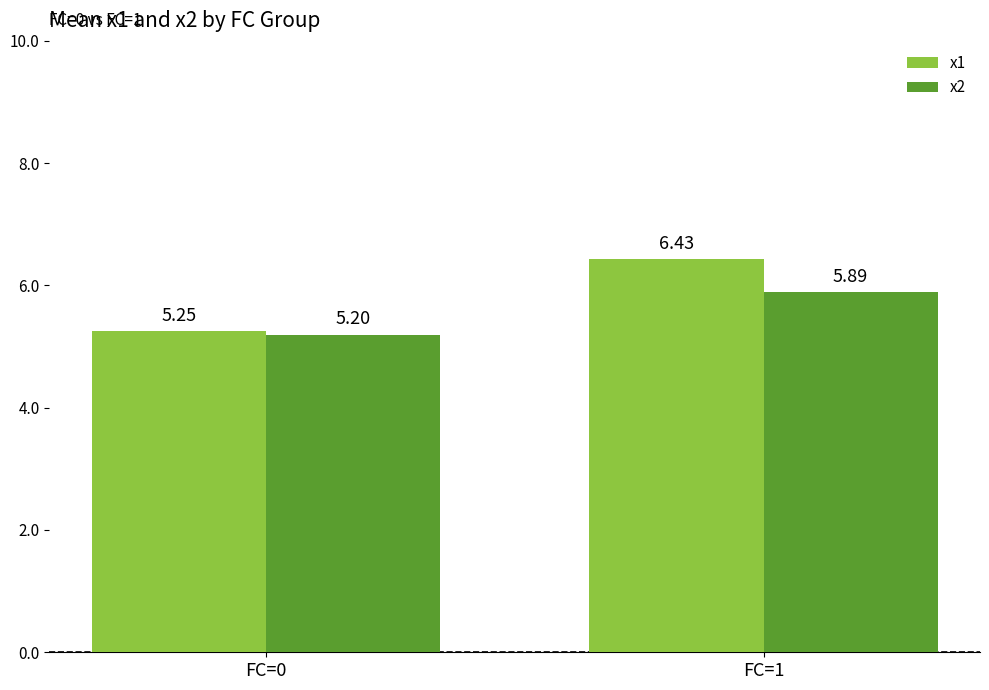

Where does the x1 series first go above 6?

FC=1